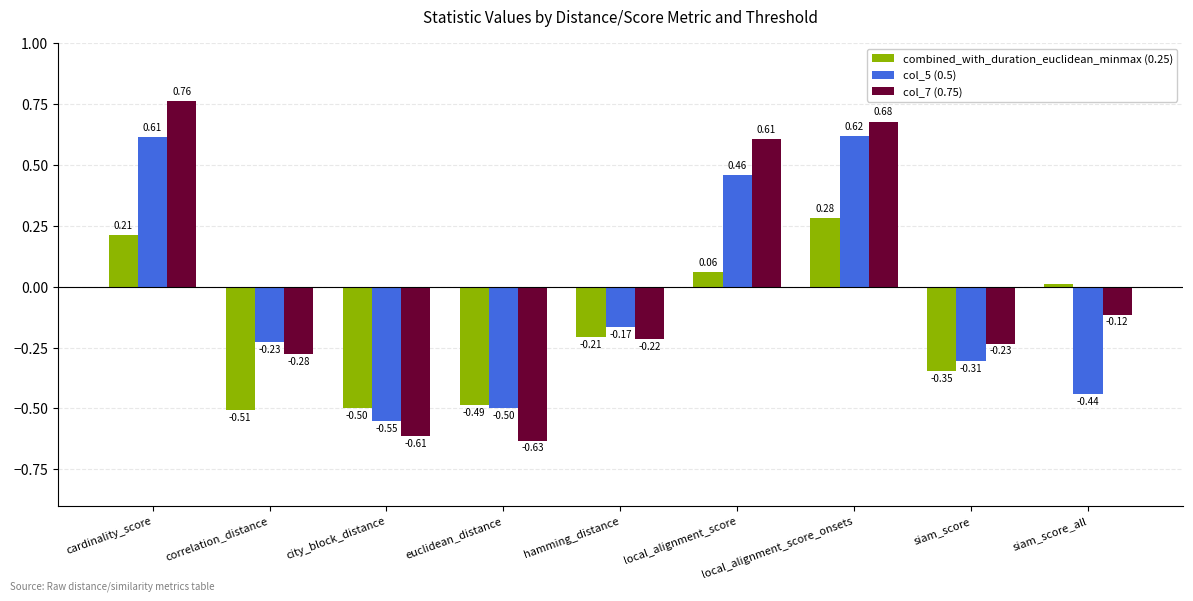

Which series has the largest total across all categories?

col_7 (0.75)